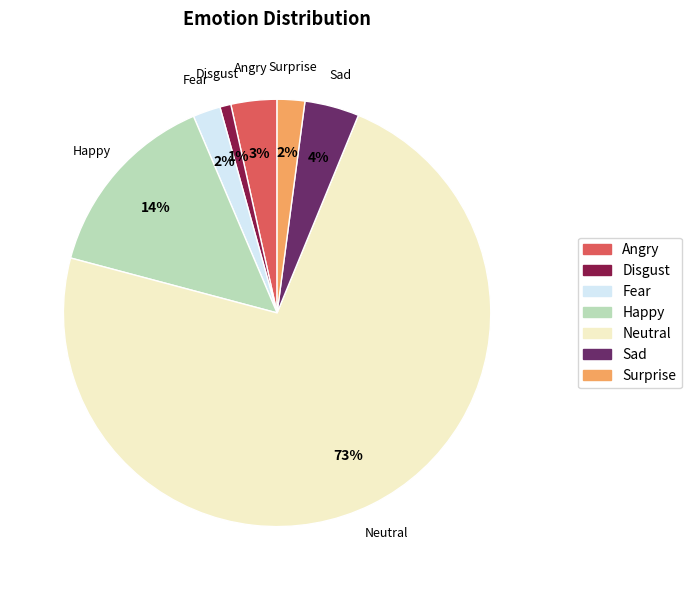

Which category accounts for the majority?

Neutral